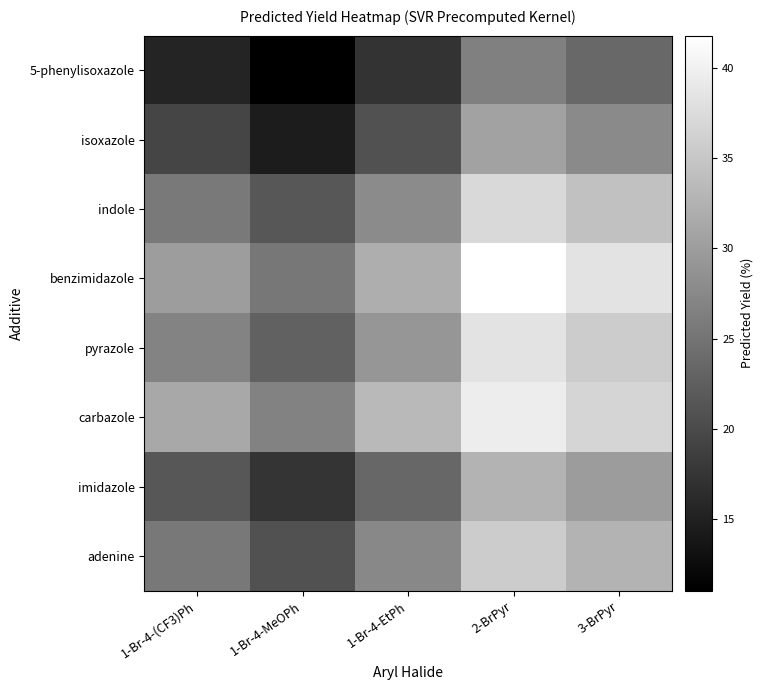

What is the total value across all series at 1-Br-4-(CF3)Ph?

195.7